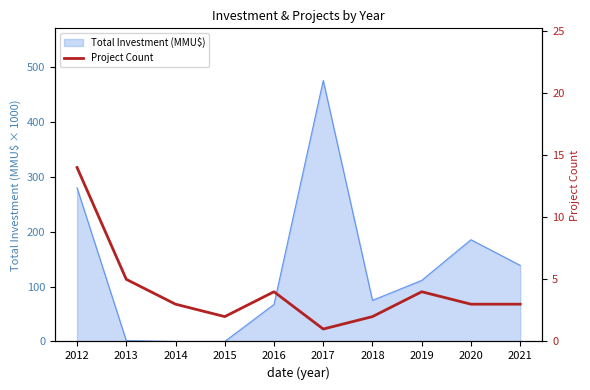

What is the greatest value displayed?

14